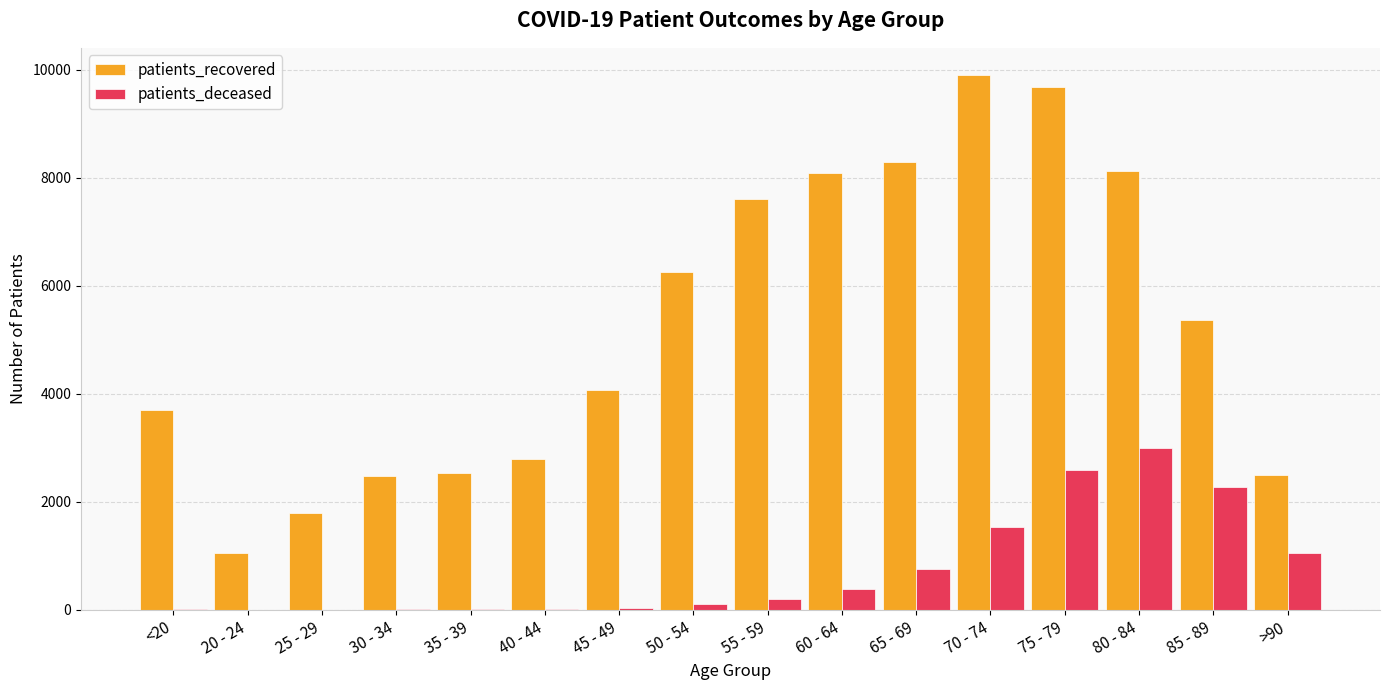

At which label is patients_deceased closest to 1499?

70 - 74